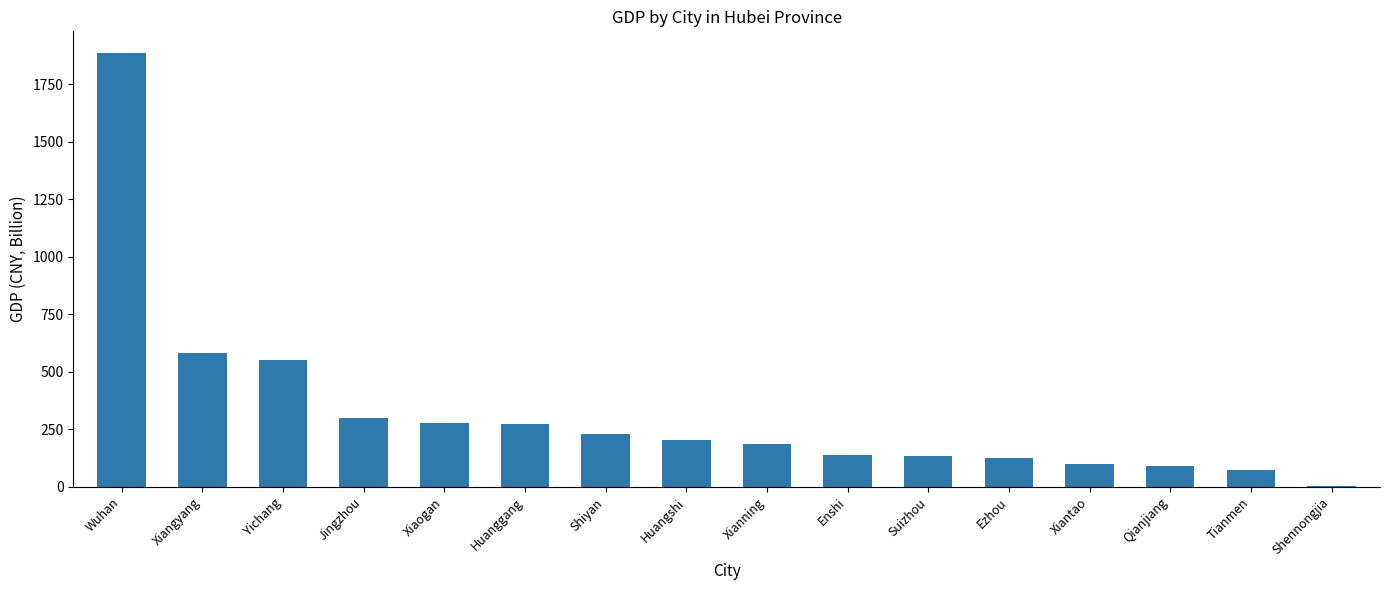

What is the maximum value shown in the chart?

1886.6